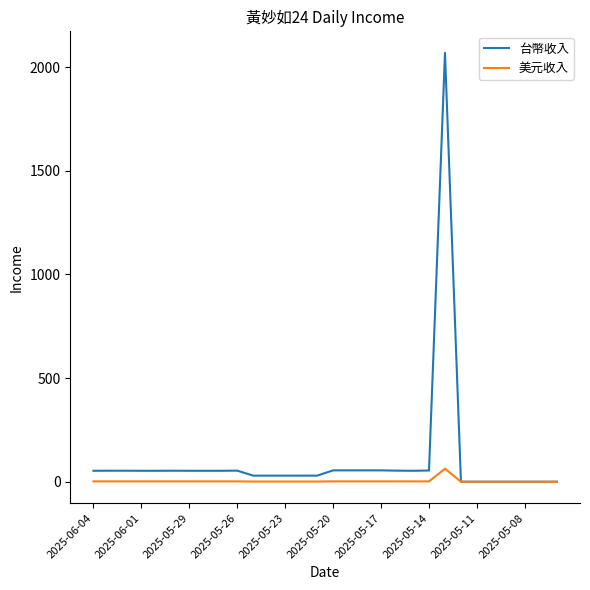

Which series has the widest spread of values?

台幣收入